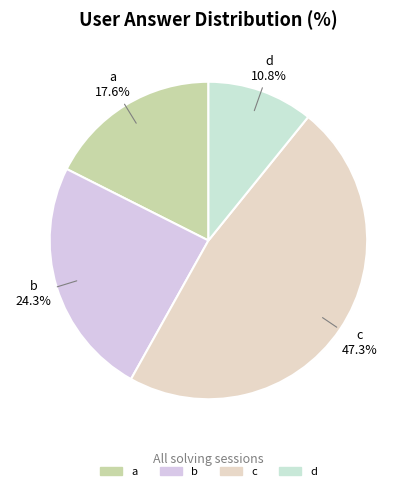

To the nearest percent, what percentage of the pie is a?

18%